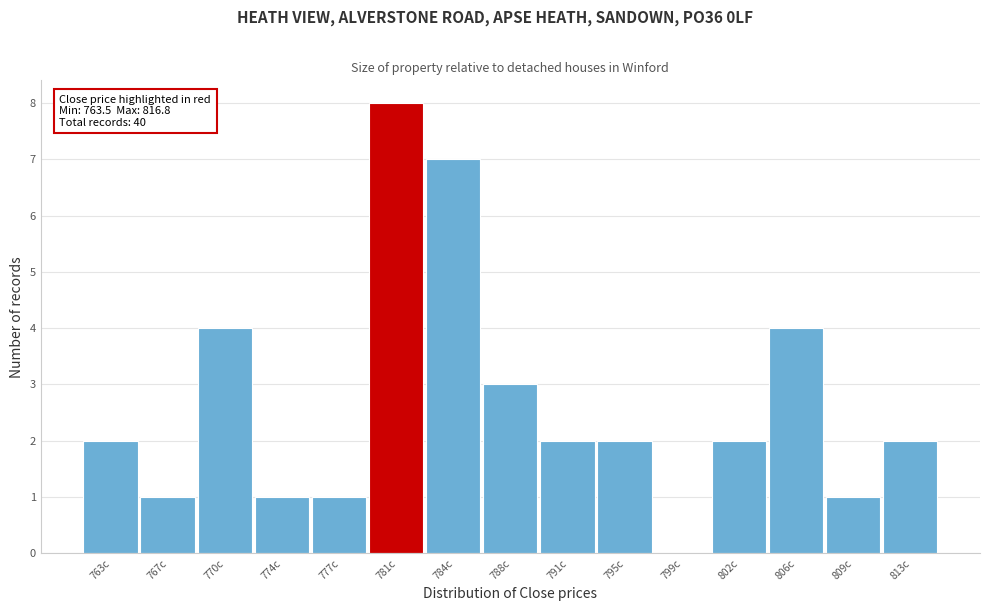

What value does the data have at 770c?

4